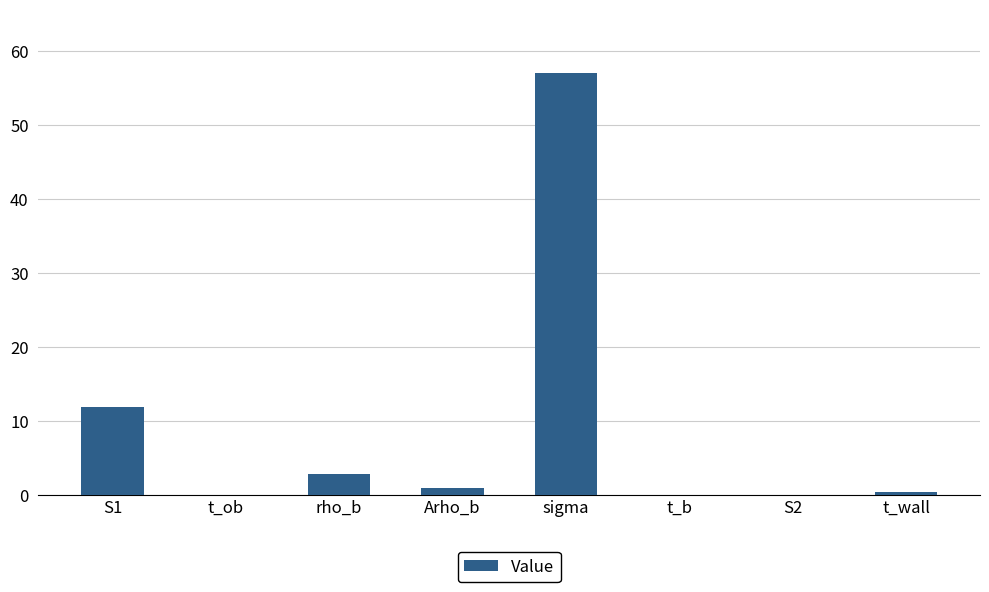

Are the bars horizontal?

No